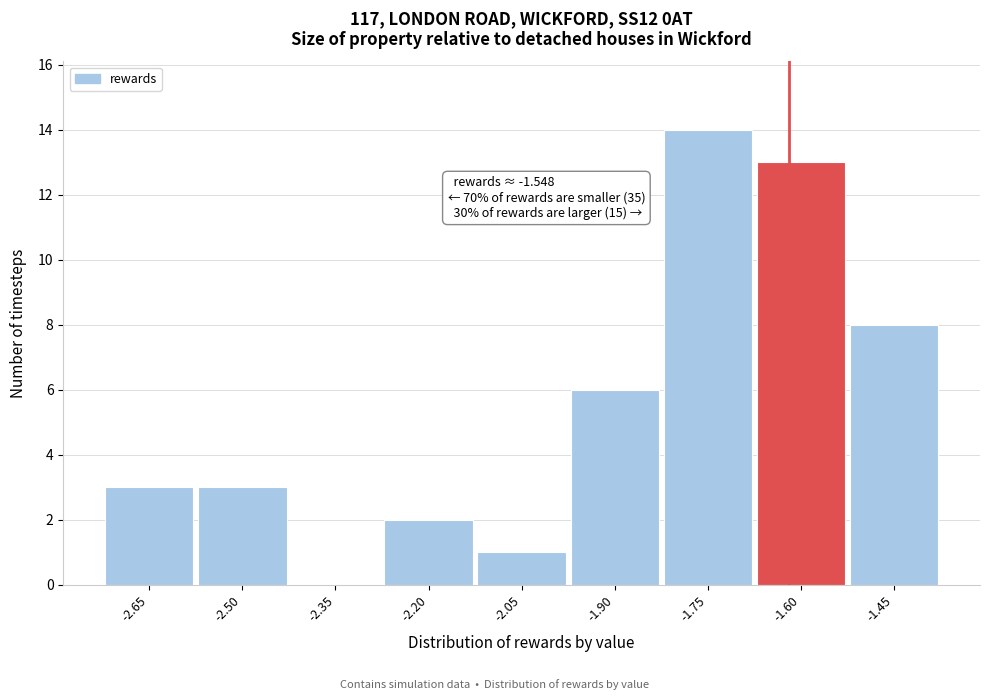

Reading right to left, transcribe all the data shown in this chart.

-1.45=8	-1.60=13	-1.75=14	-1.90=6	-2.05=1	-2.20=2	-2.35=0	-2.50=3	-2.65=3